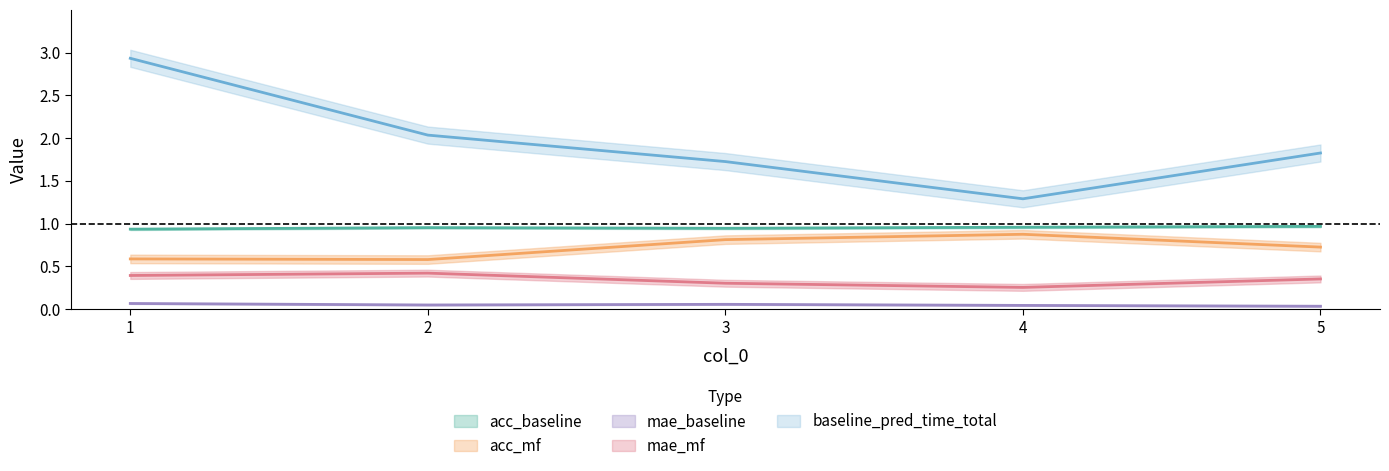

What is the maximum value for mae_baseline?

0.1